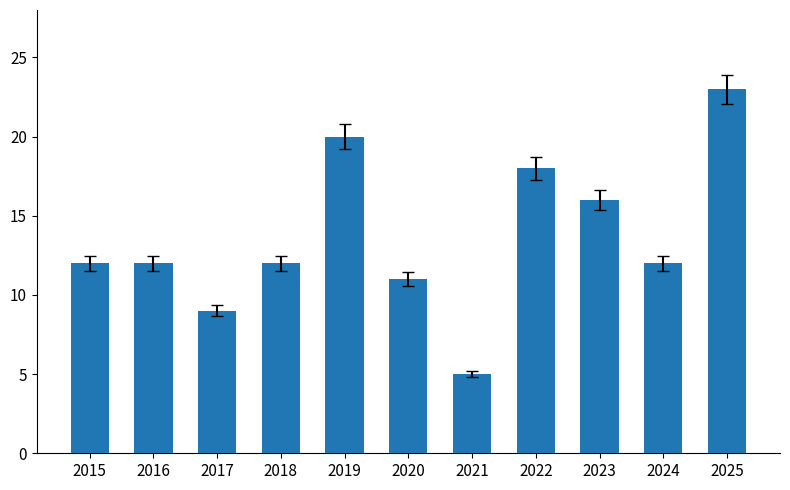

How many bars are there in total?

11